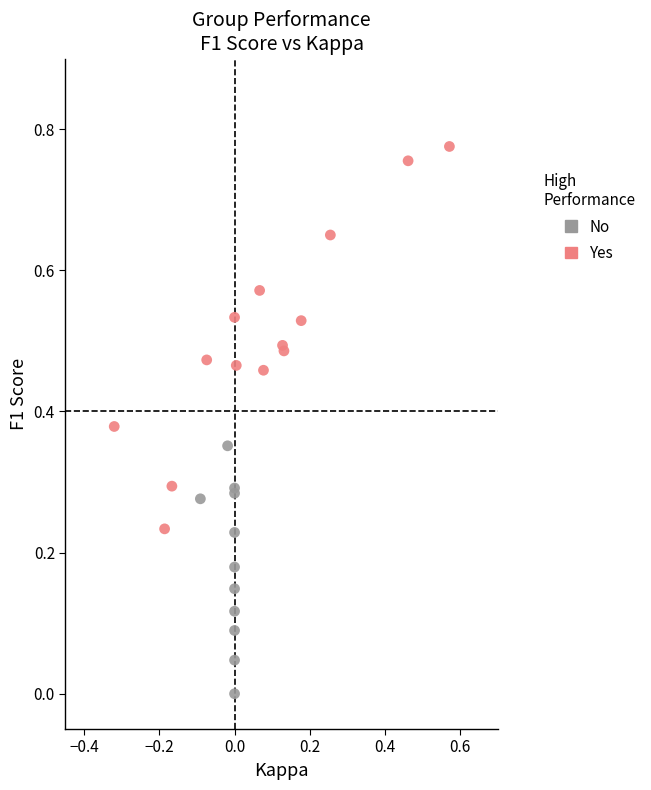

Which series has the largest Y range (max minus min)?

Yes